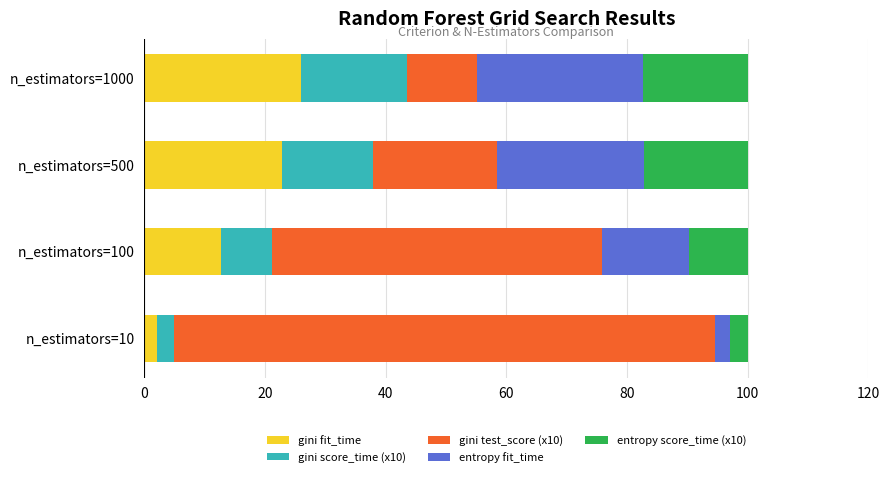

Which category has the highest value in the gini fit_time series?

n_estimators=1000